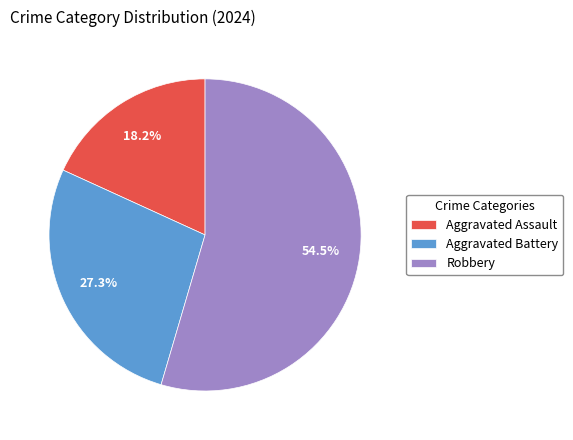

How many slices are in this pie chart?

3